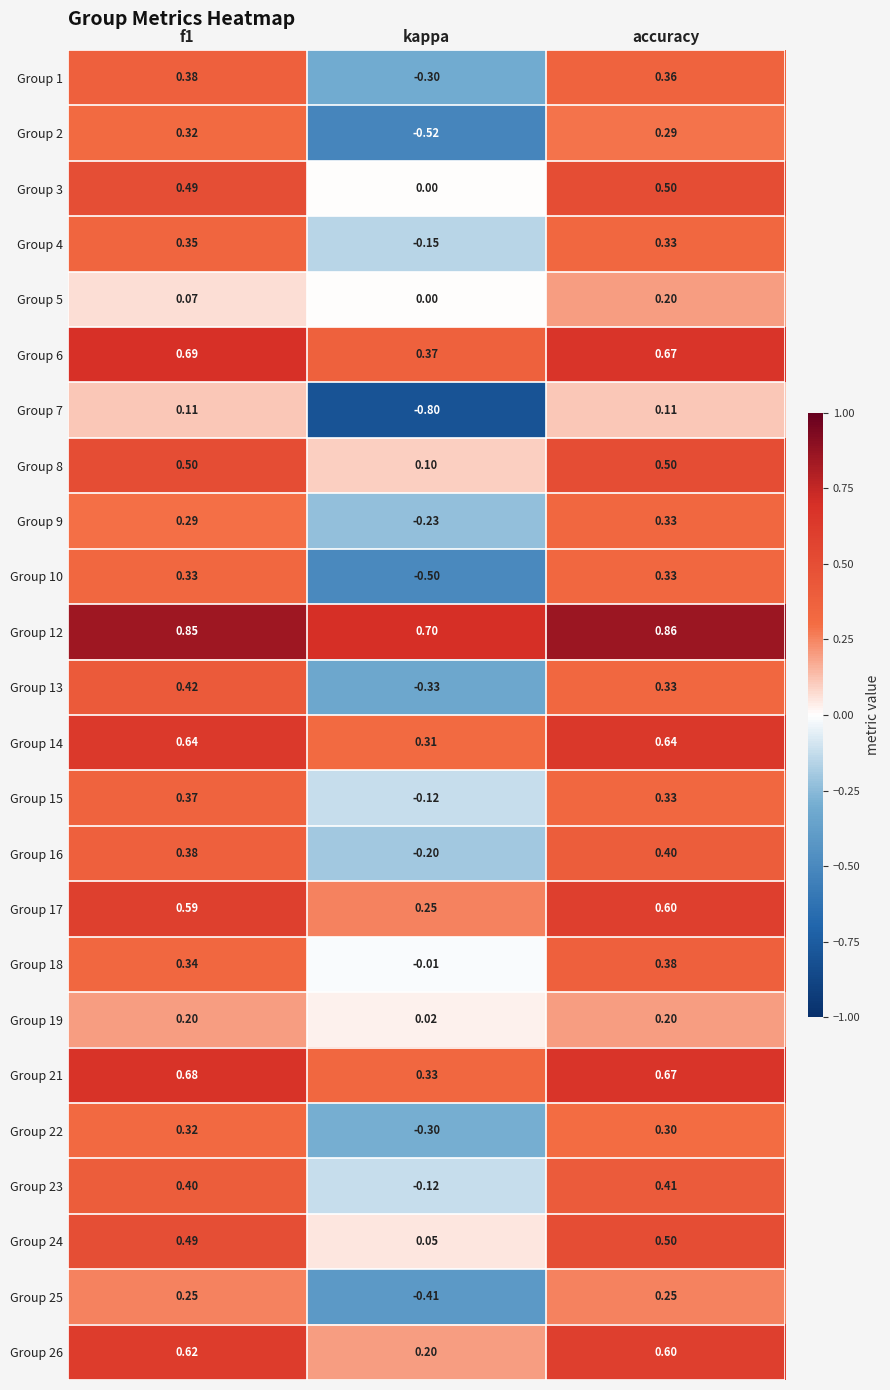

Is the value of Group 21 at kappa greater than the value of Group 24 at kappa?

Yes